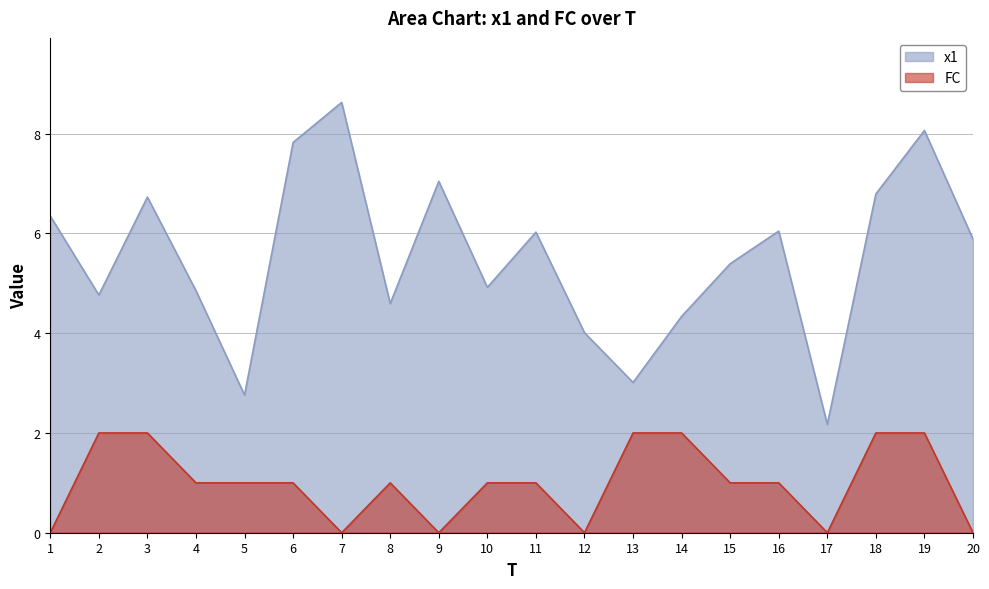

Is it true that x1 equals 7.0 at 9?

True